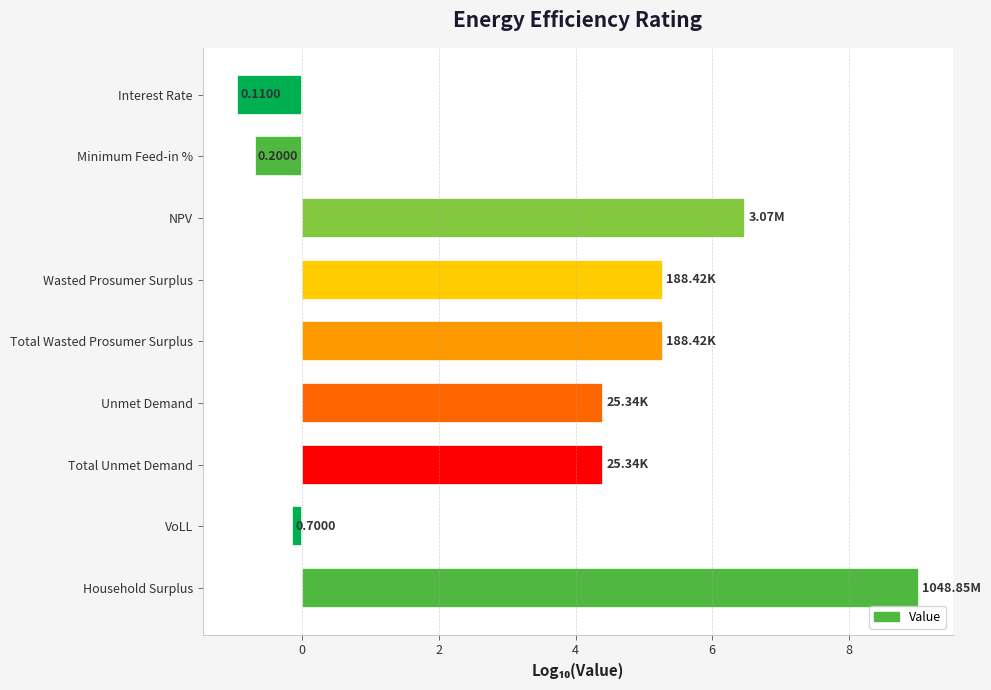

Which category has the highest value across all series?

Household Surplus